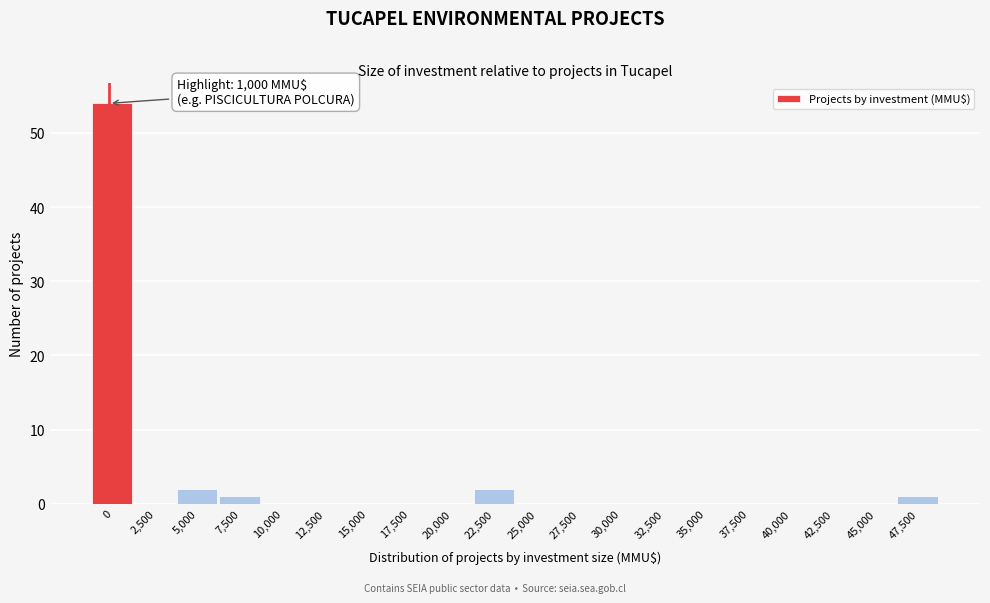

Reading left to right, extract all data points from this chart.

0=54	2,500=0	5,000=2	7,500=1	10,000=0	12,500=0	15,000=0	17,500=0	20,000=0	22,500=2	25,000=0	27,500=0	30,000=0	32,500=0	35,000=0	37,500=0	40,000=0	42,500=0	45,000=0	47,500=1